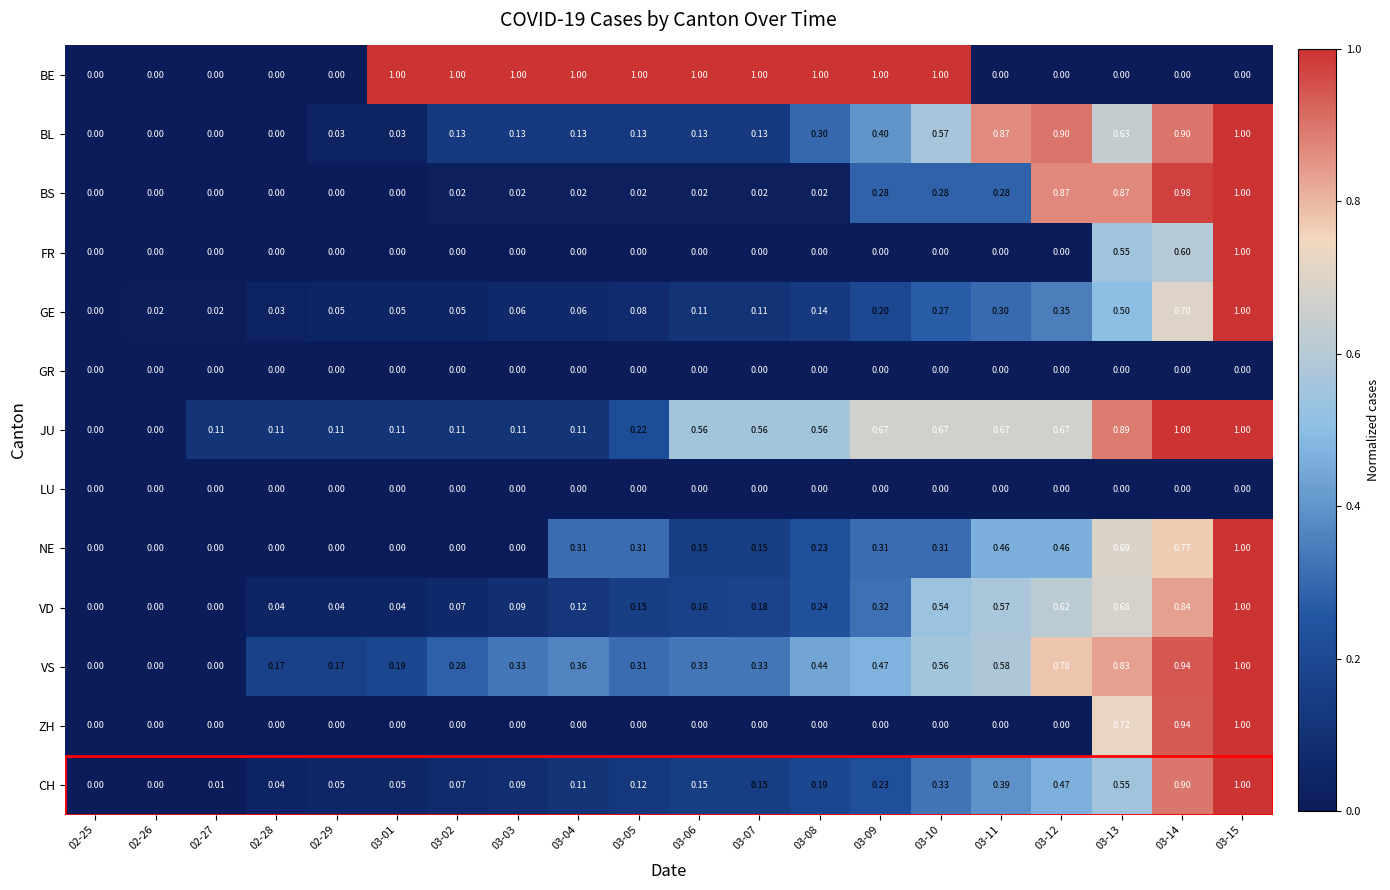

Is the value of BE at 02-25 greater than the value of BS at 03-12?

No